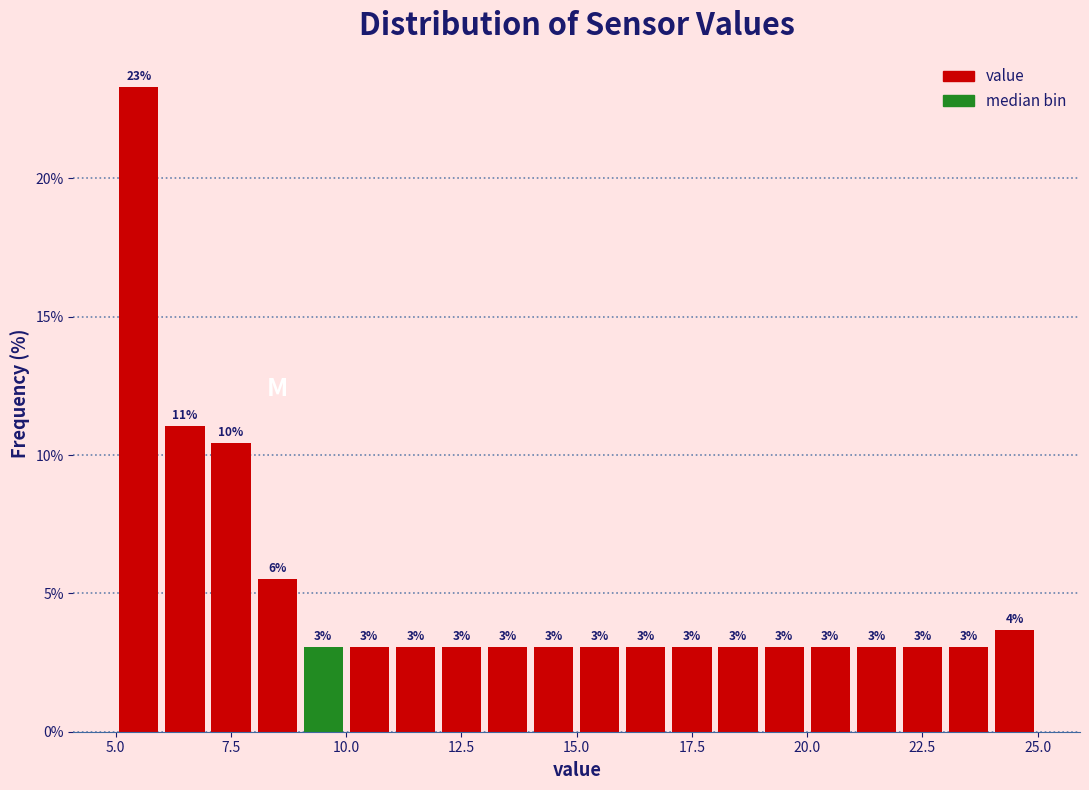

Read against the x-axis, roughly where is the centre of the tallest bar?

5.5